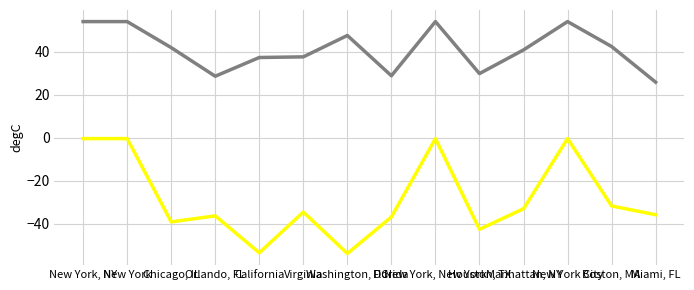

What is the maximum value shown in the chart?

54.0